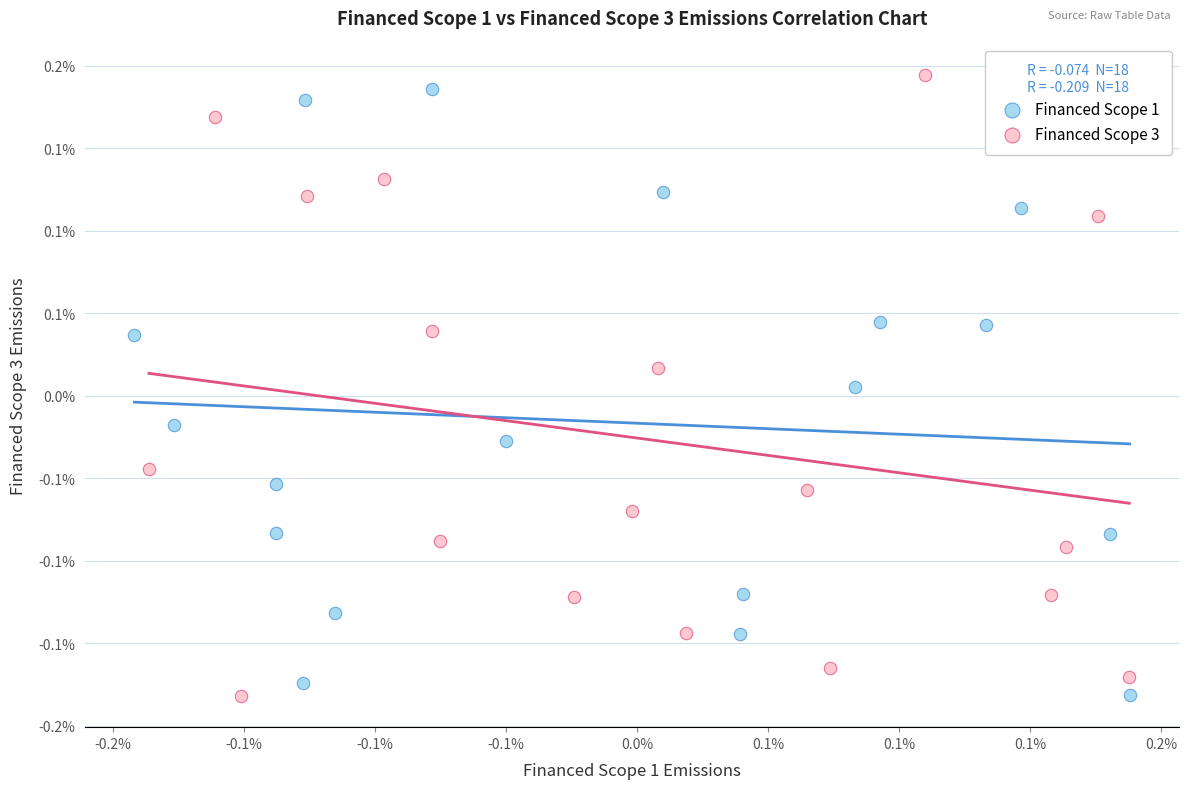

Which series has the largest Y range (max minus min)?

Financed Scope 3